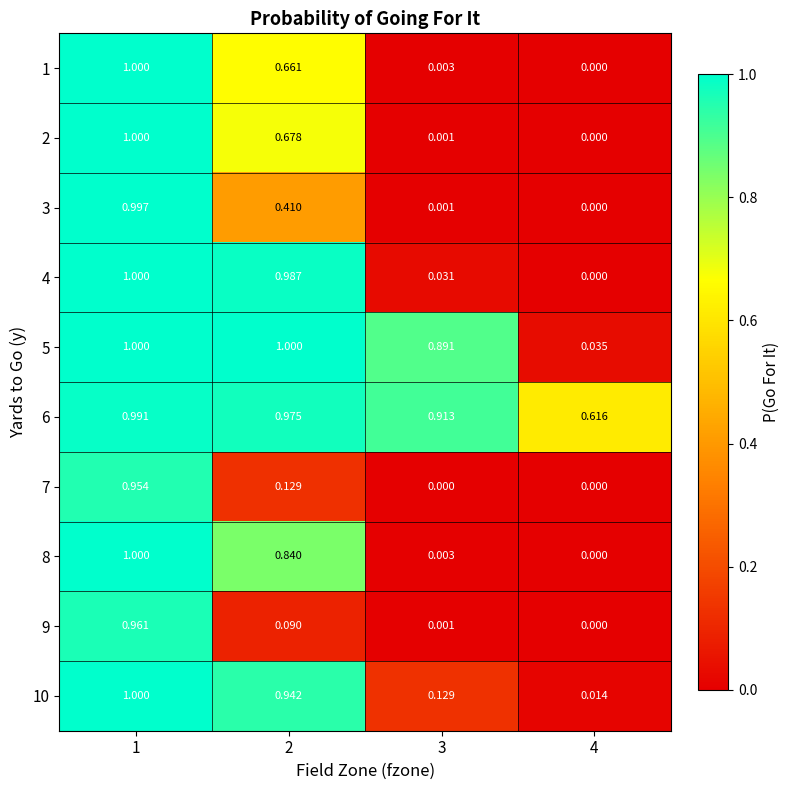

Is the value of 7 at 1 greater than the value of 10 at 3?

Yes